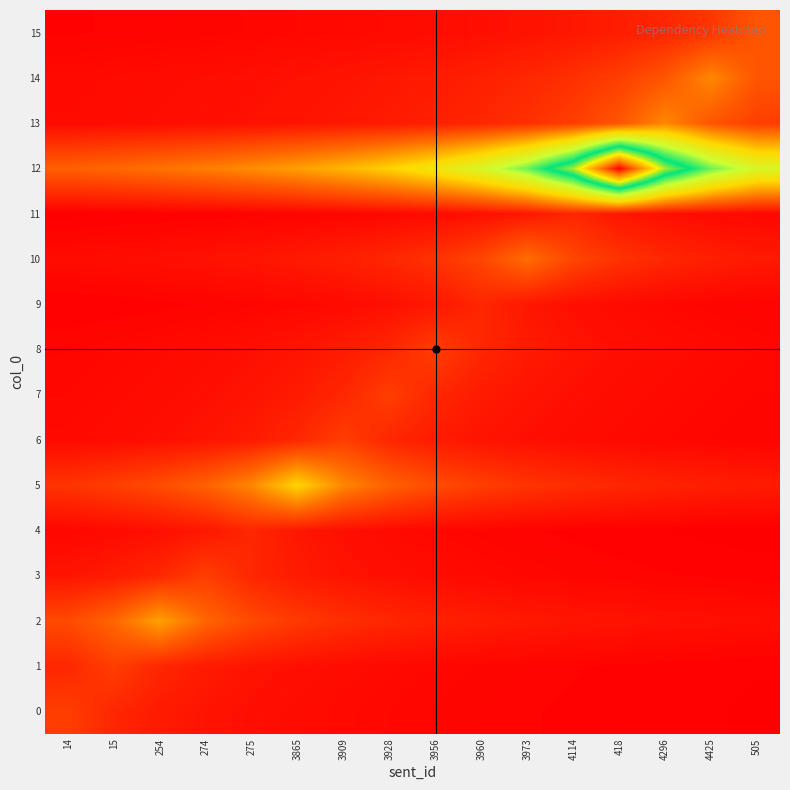

How many distinct data groups are displayed?

16